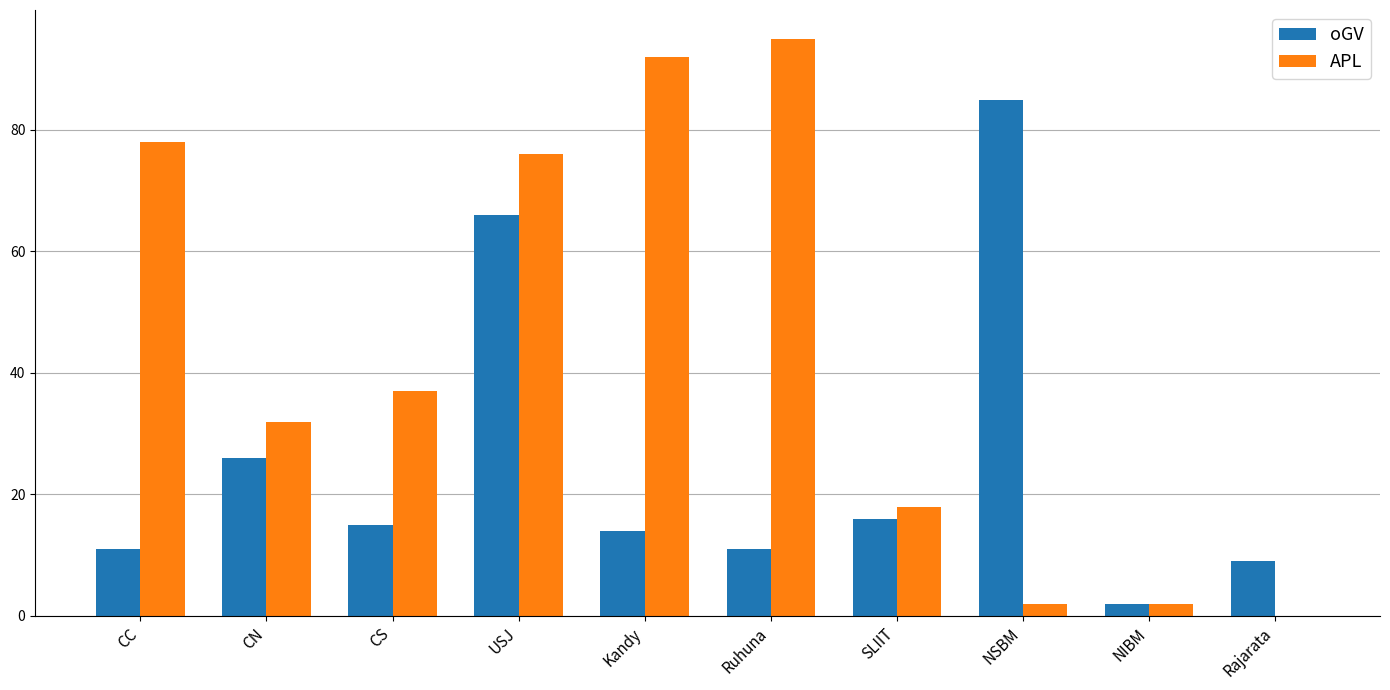

Which series has the largest total across all categories?

APL